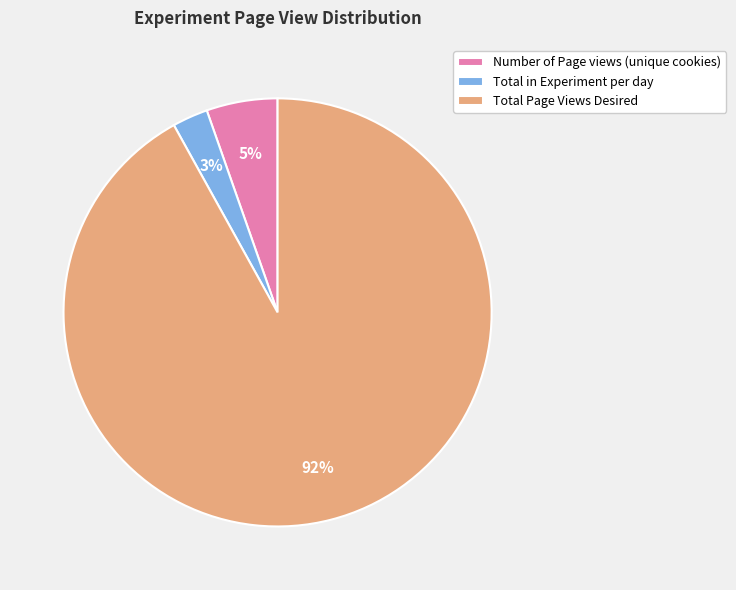

Do Total in Experiment per day and Total Page Views Desired together represent more than half of the pie?

Yes